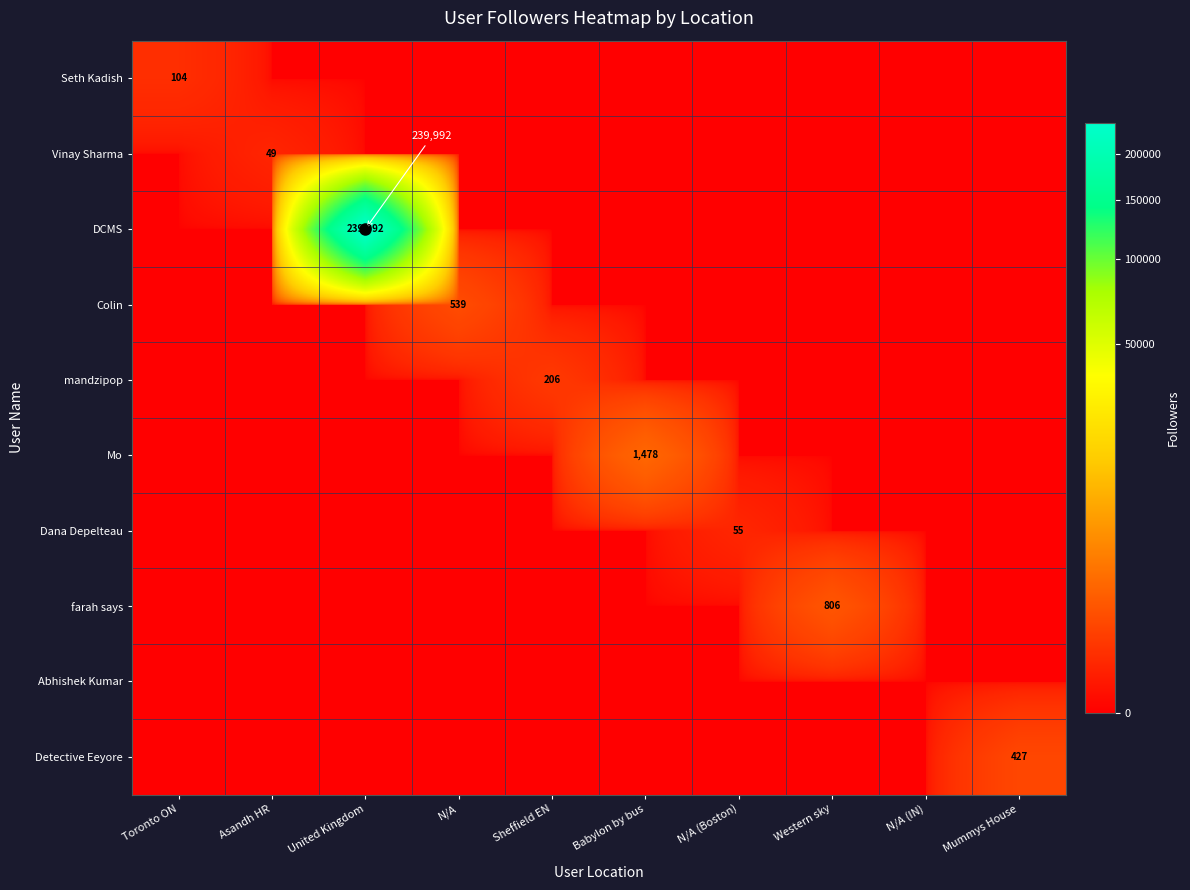

The value of Mo at Babylon by bus is 1937. True or false?

False